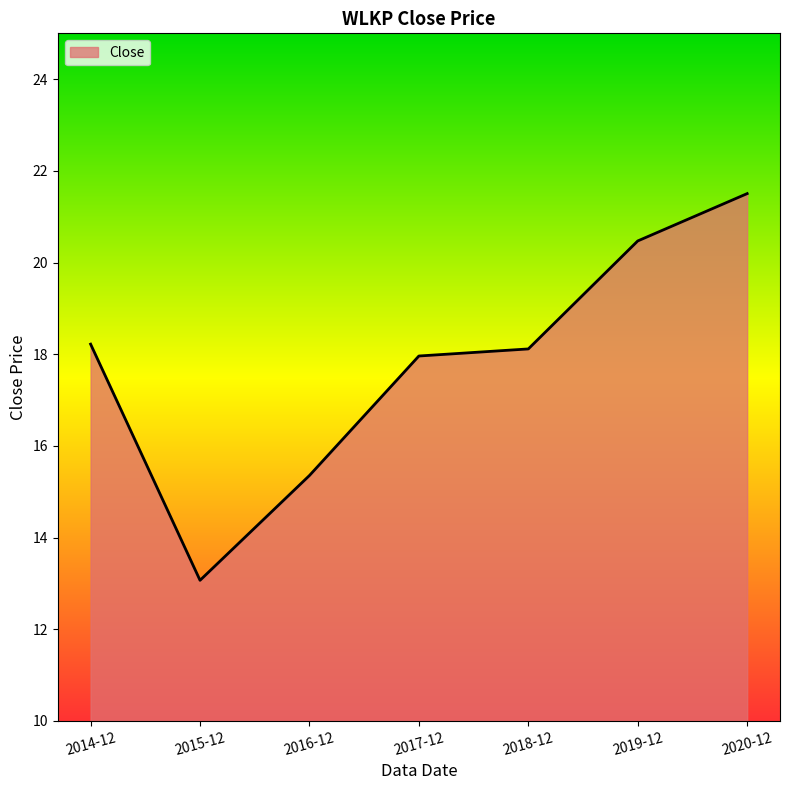

Where is the first local minimum?

2015-12